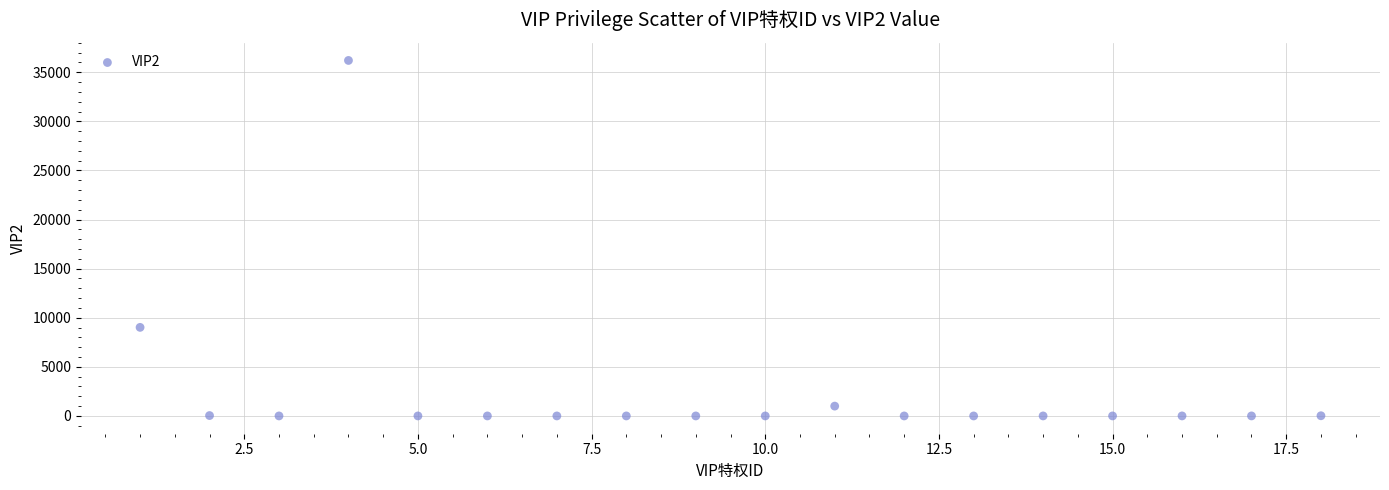

What Y value in the scatter plot is closest to 18104?

9022